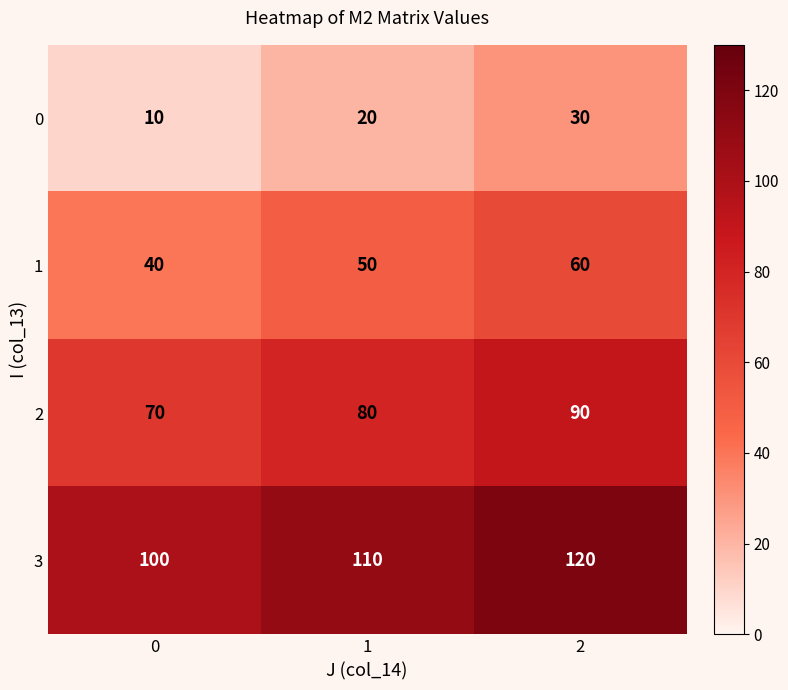

What is the difference between the maximum and second lowest values in the 2 series?

10